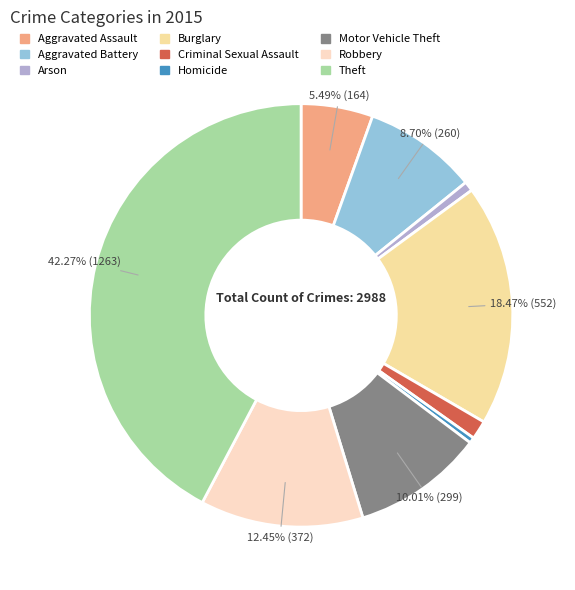

To the nearest percent, what portion does Aggravated Assault represent?

5%